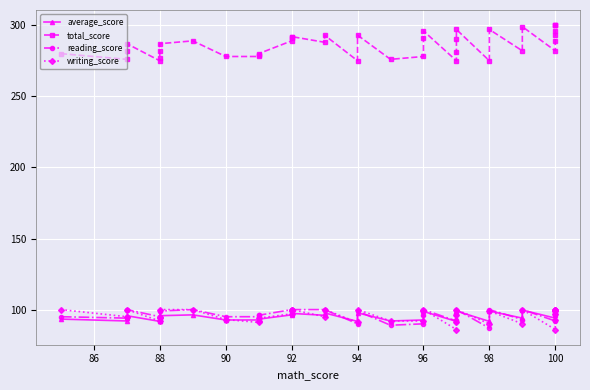

Reading left to right, transcribe all the data shown in this chart.

average_score: 93.3	92.0	94.0	95.7	91.7	92.3	94.0	95.7	96.3	92.7	92.7	93.0	93.3	96.3	97.0	97.3	97.3	96.0	97.7	91.7	97.7	92.0	92.7	97.0	98.7	91.7	93.7	96.7	99.0	91.7	99.0	94.0	99.7	94.0	96.3	97.7	98.7	100.0	100.0	100.0
total_score: 280.0	276.0	282.0	287.0	275.0	277.0	282.0	287.0	289.0	278.0	278.0	279.0	280.0	289.0	291.0	292.0	292.0	288.0	293.0	275.0	293.0	276.0	278.0	291.0	296.0	275.0	281.0	290.0	297.0	275.0	297.0	282.0	299.0	282.0	289.0	293.0	296.0	300.0	300.0	300.0
reading_score: 95.0	94.0	100.0	100.0	95.0	95.0	99.0	99.0	100.0	95.0	95.0	96.0	96.0	100.0	100.0	100.0	100.0	100.0	100.0	90.0	99.0	89.0	90.0	96.0	100.0	92.0	93.0	97.0	100.0	87.0	100.0	93.0	100.0	92.0	96.0	97.0	100.0	100.0	100.0	100.0
writing_score: 100.0	95.0	95.0	100.0	92.0	94.0	95.0	100.0	100.0	93.0	91.0	92.0	94.0	97.0	99.0	100.0	100.0	95.0	100.0	91.0	100.0	92.0	92.0	99.0	100.0	86.0	91.0	96.0	100.0	90.0	99.0	90.0	100.0	86.0	93.0	97.0	99.0	100.0	100.0	100.0